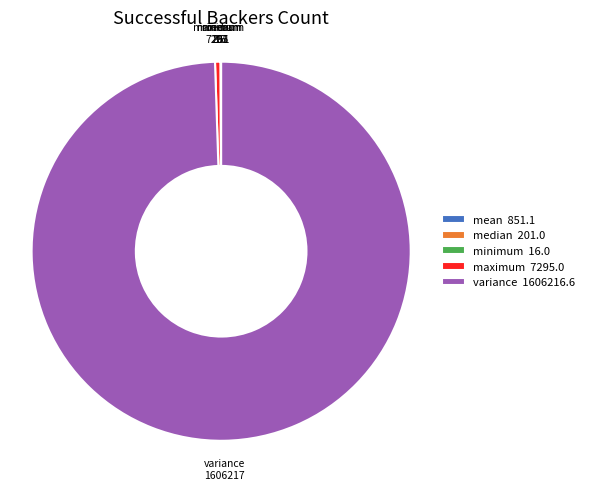

Approximately how many times larger is the value at variance 1606216.6 compared to maximum 7295.0?

220.2